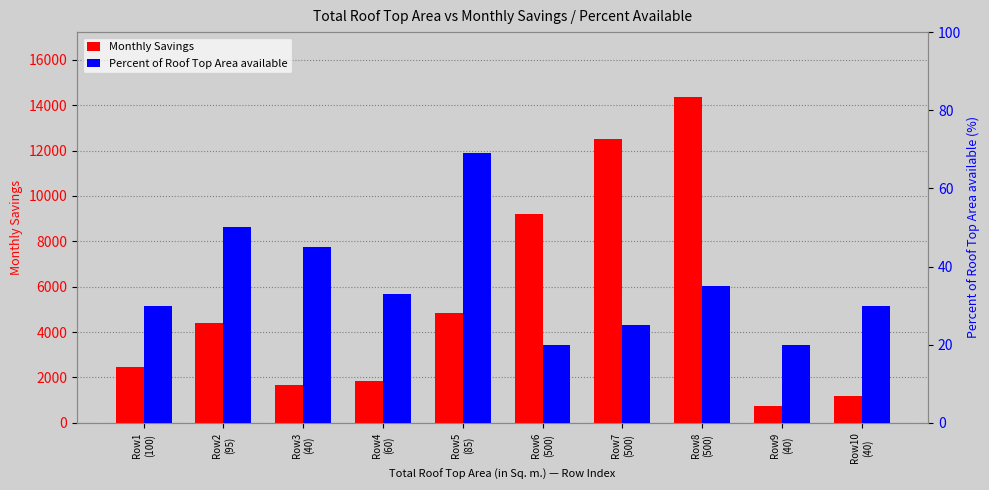

At Row9
(40), list the series in order from smallest to largest.

Percent of Roof Top Area available, Monthly Savings